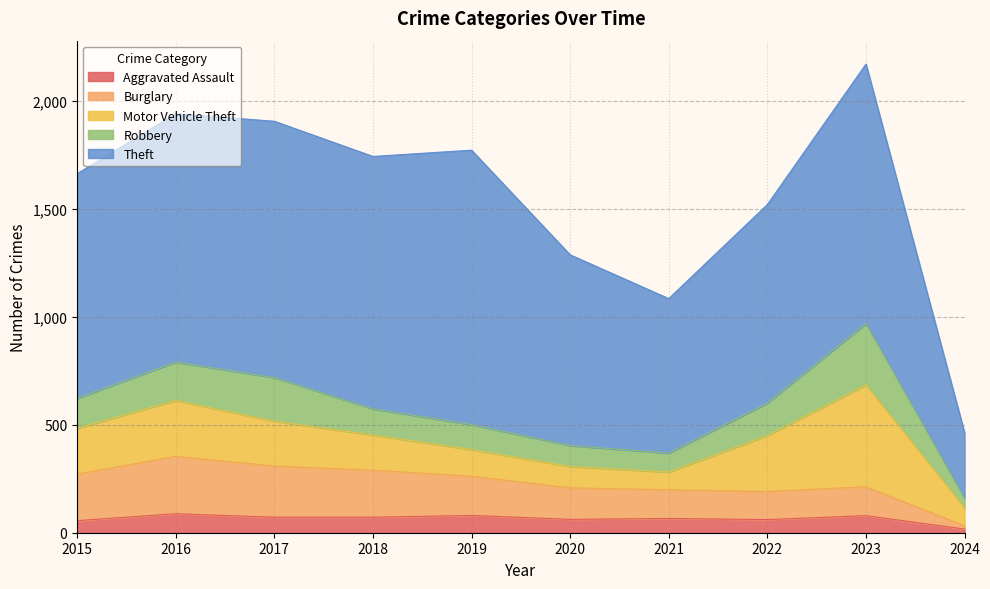

Reading left to right, extract all data points from this chart.

Aggravated Assault: 56	88	72	72	80	62	66	61	79	17
Burglary: 216	266	237	218	182	146	133	130	134	15
Motor Vehicle Theft: 212	259	208	163	123	99	82	259	472	84
Robbery: 139	178	202	121	116	97	88	151	284	44
Theft: 1041	1151	1188	1170	1272	884	716	920	1203	303